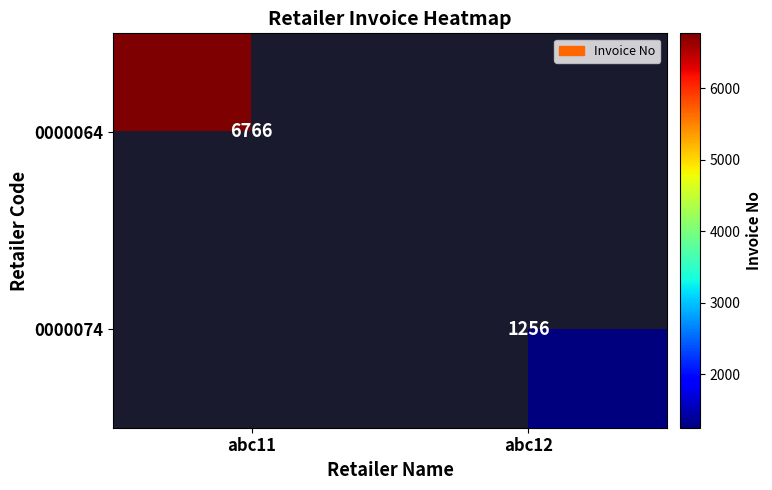

The 0000064 series shows 4167 at abc11. True or false?

False